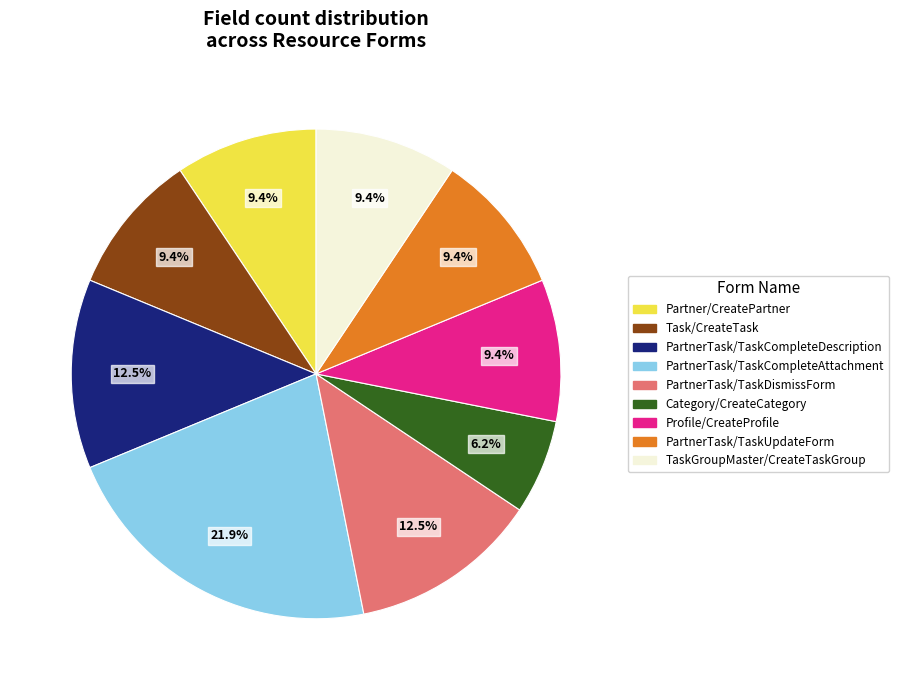

Does any single category account for the majority?

No